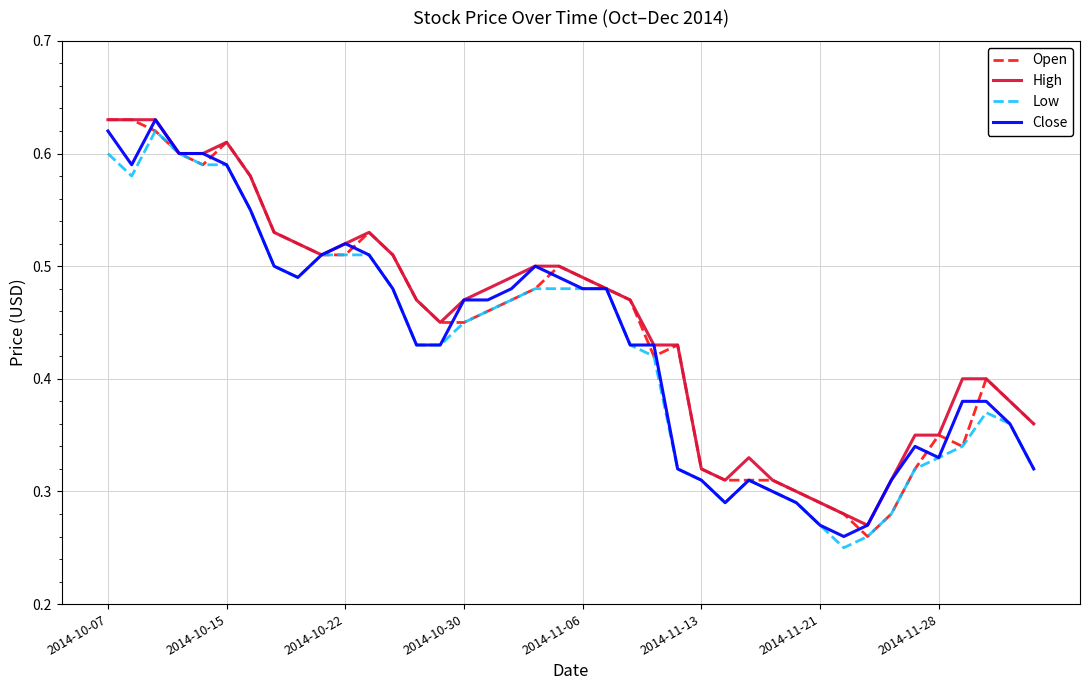

Is it true that Close equals 0.3 at 2014-10-22?

False